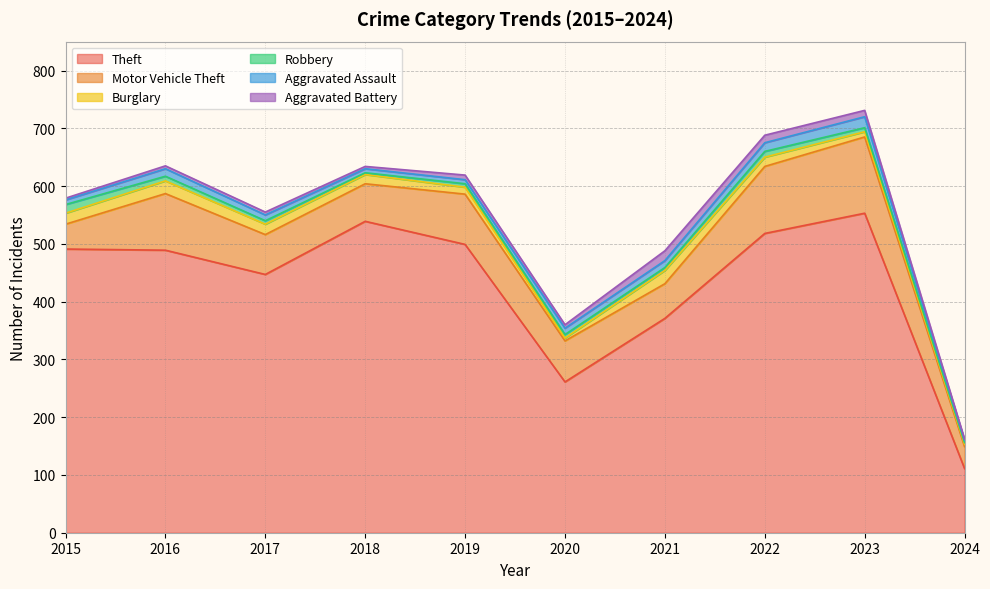

What is the sum of all Motor Vehicle Theft values?

779